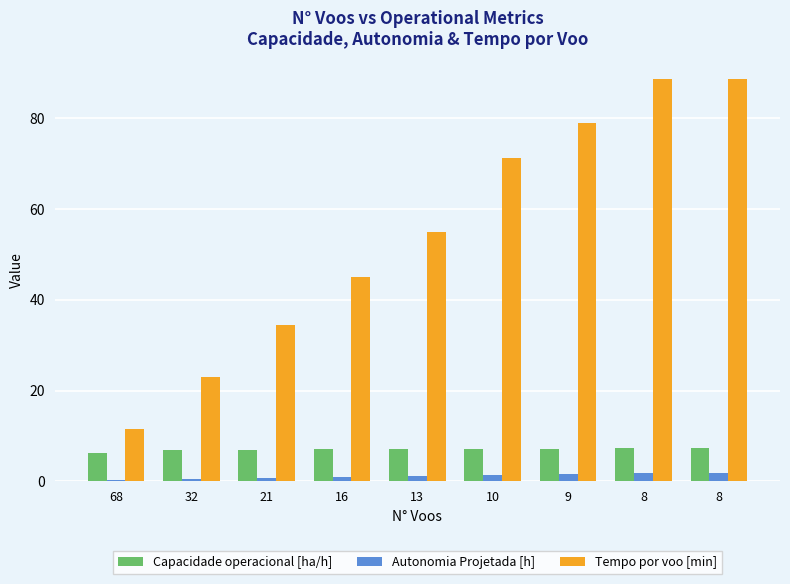

The Tempo por voo [min] series shows 45.0 at 16. True or false?

True